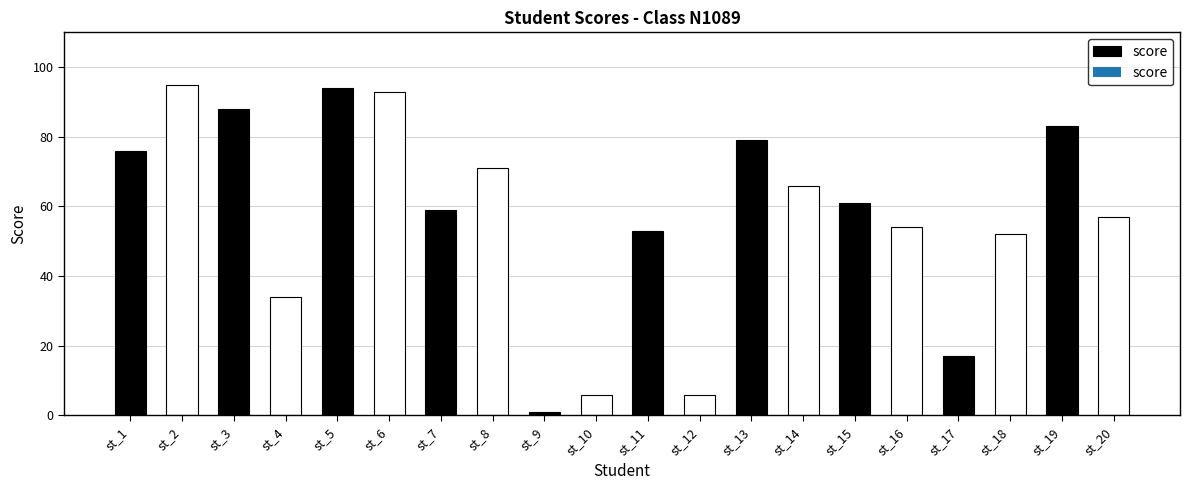

Are the bars grouped side by side (vs. stacked)?

No